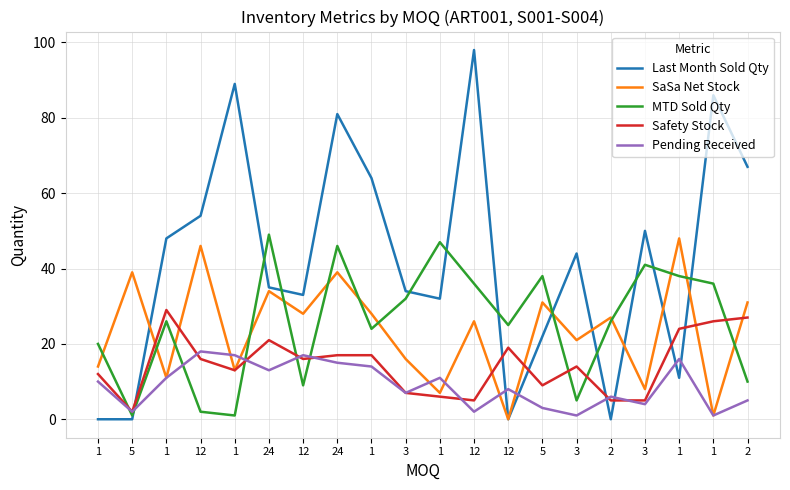

Reading left to right, list all the values displayed in this chart.

Last Month Sold Qty: 1=0	5=0	1=48	12=54	1=89	24=35	12=33	24=81	1=64	3=34	1=32	12=98	12=0	5=22	3=44	2=0	3=50	1=11	1=86	2=67
SaSa Net Stock: 1=14	5=39	1=11	12=46	1=13	24=34	12=28	24=39	1=28	3=16	1=7	12=26	12=0	5=31	3=21	2=27	3=8	1=48	1=1	2=31
MTD Sold Qty: 1=20	5=1	1=26	12=2	1=1	24=49	12=9	24=46	1=24	3=32	1=47	12=36	12=25	5=38	3=5	2=26	3=41	1=38	1=36	2=10
Safety Stock: 1=12	5=2	1=29	12=16	1=13	24=21	12=16	24=17	1=17	3=7	1=6	12=5	12=19	5=9	3=14	2=5	3=5	1=24	1=26	2=27
Pending Received: 1=10	5=2	1=11	12=18	1=17	24=13	12=17	24=15	1=14	3=7	1=11	12=2	12=8	5=3	3=1	2=6	3=4	1=16	1=1	2=5